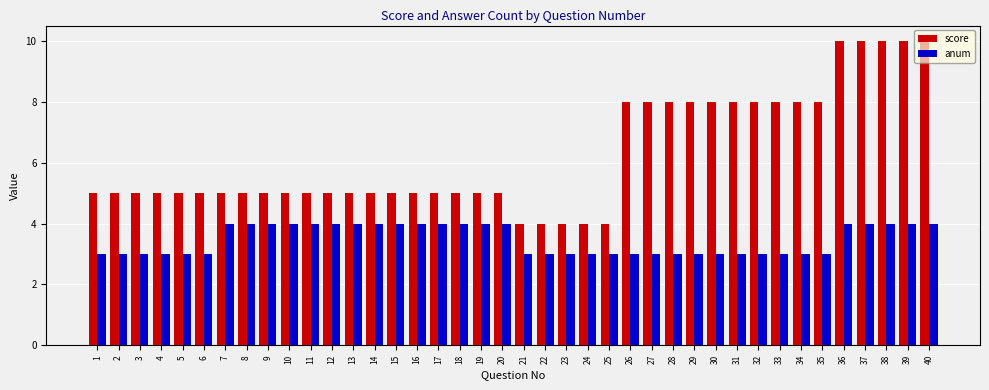

How many bars are there in total?

80